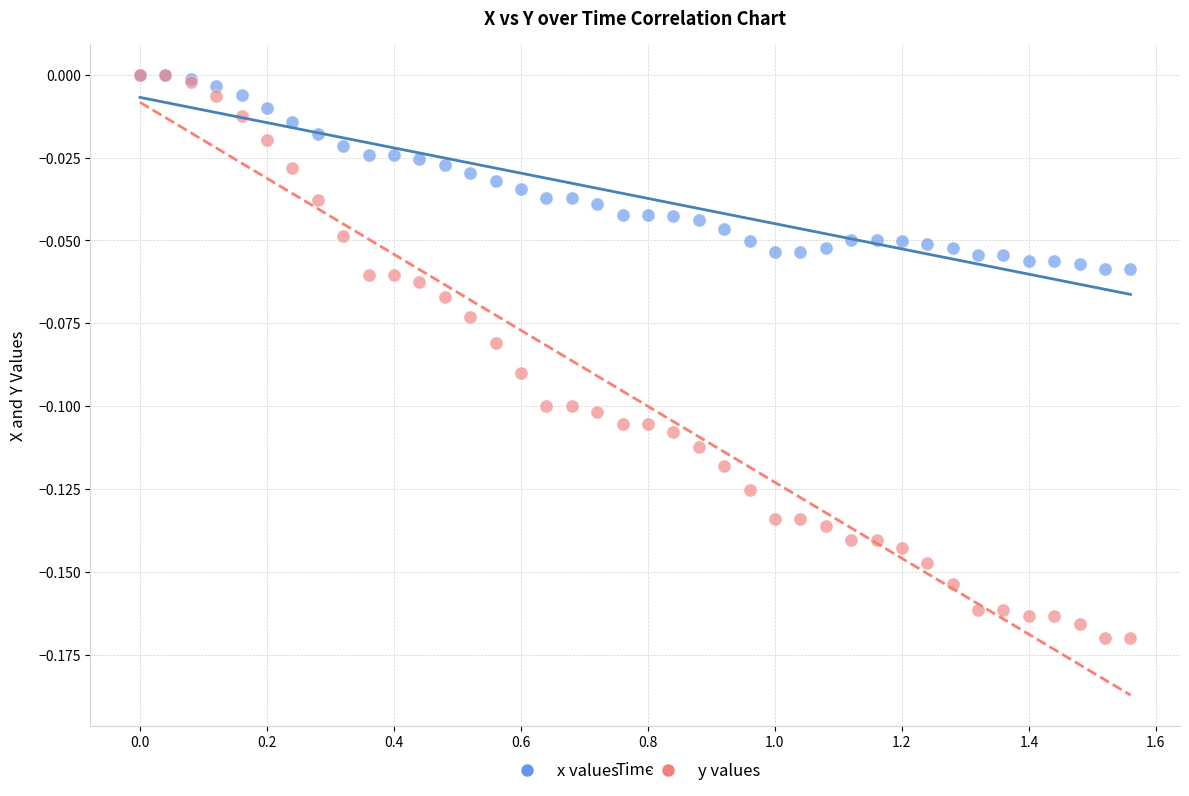

What are all the series names shown in the legend?

x values, y values